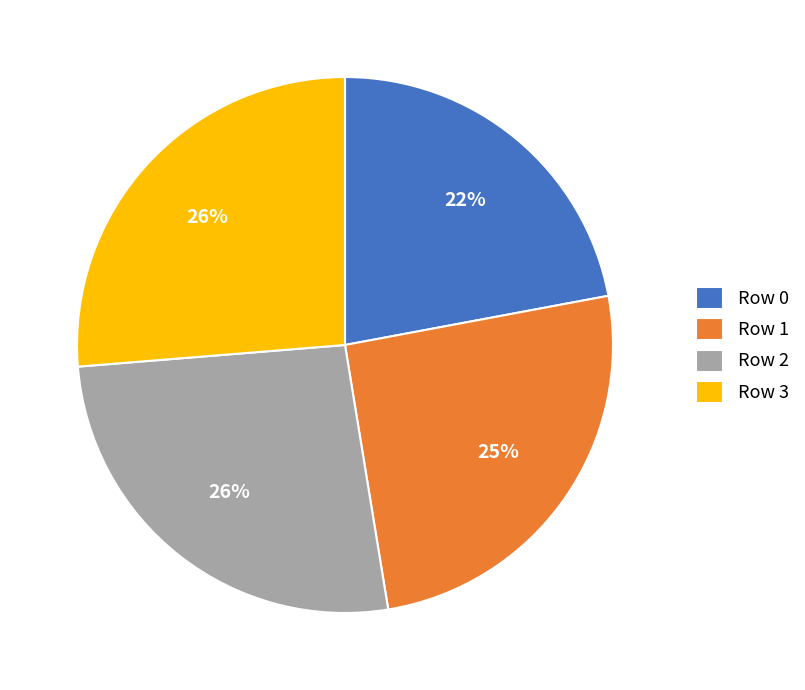

Is there a majority slice in this chart?

No